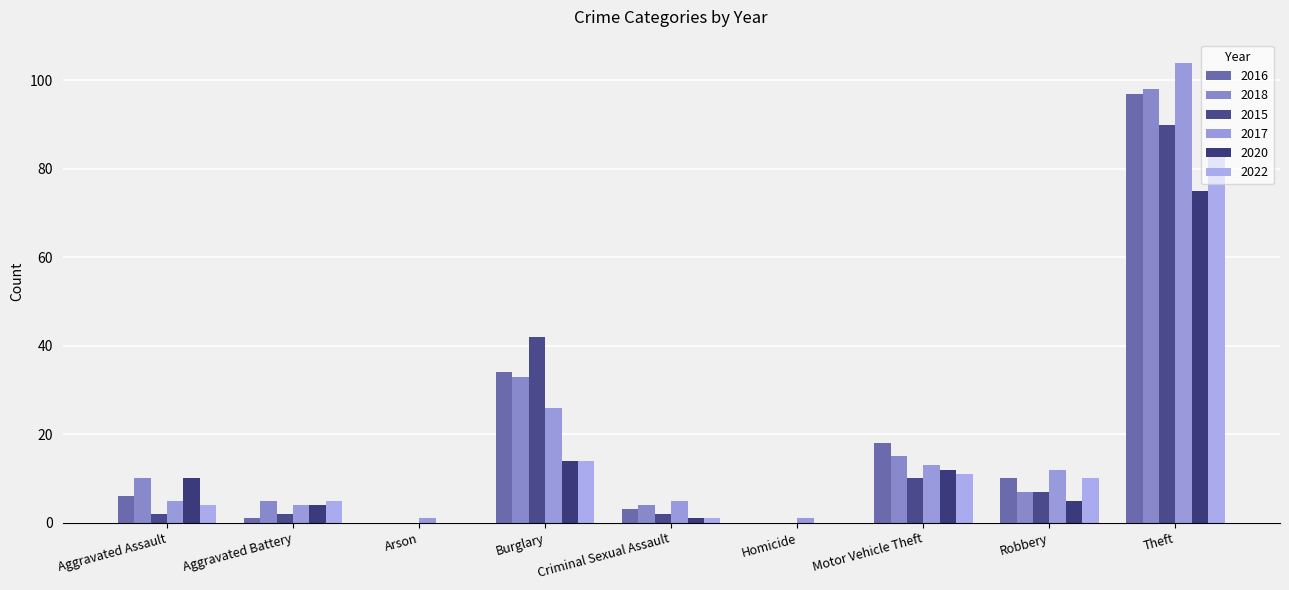

At Aggravated Battery, list the series in order from smallest to largest.

2016, 2015, 2017, 2020, 2018, 2022